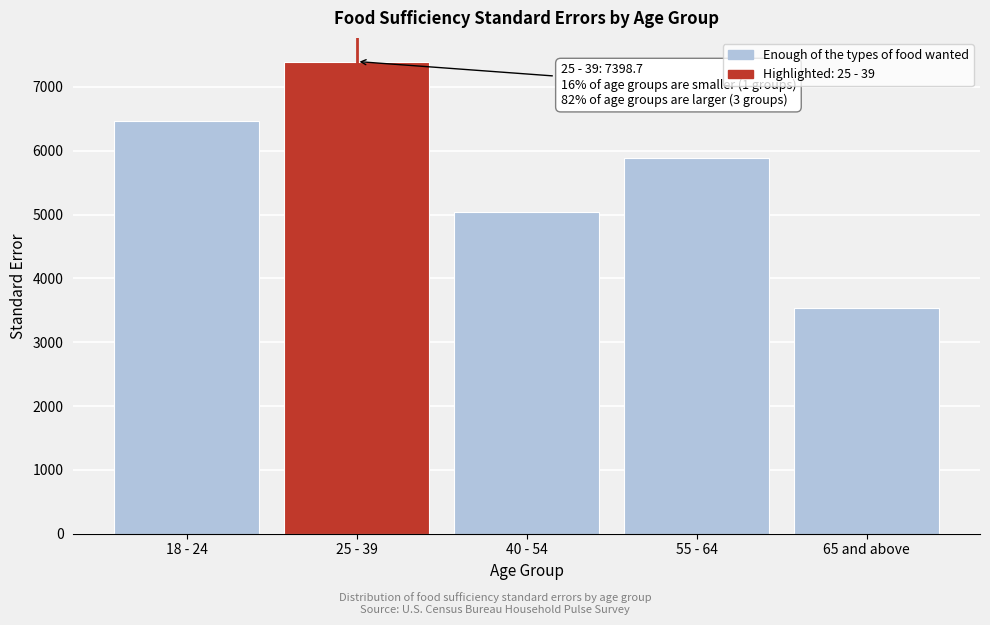

Rank the categories by value from lowest to highest.

65 and above, 40 - 54, 55 - 64, 18 - 24, 25 - 39